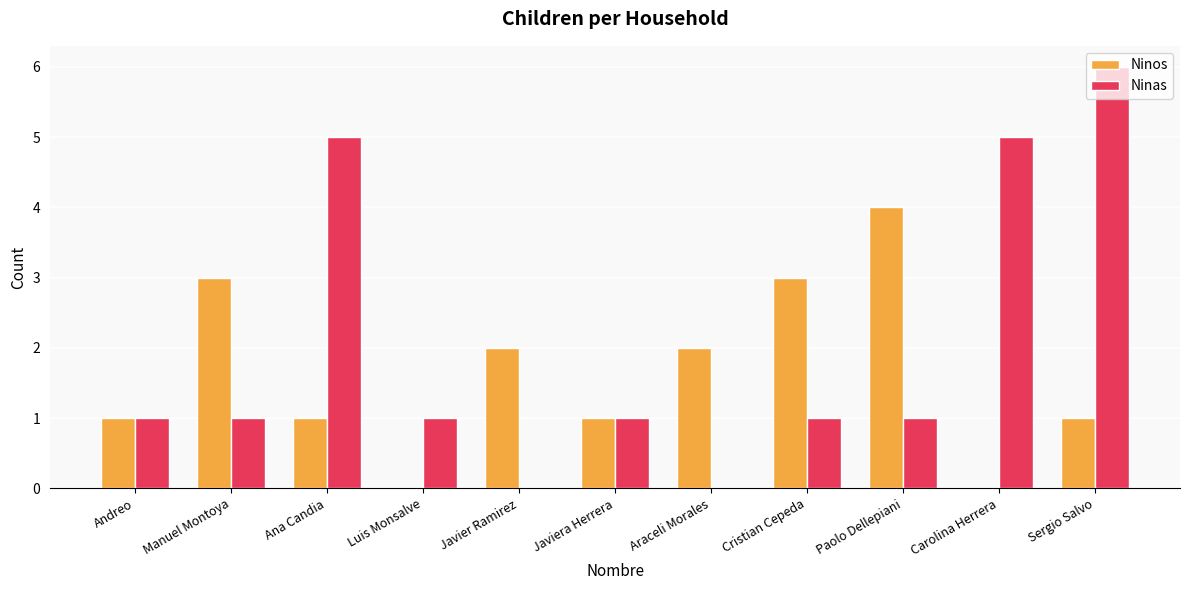

Does the chart contain stacked bars?

No